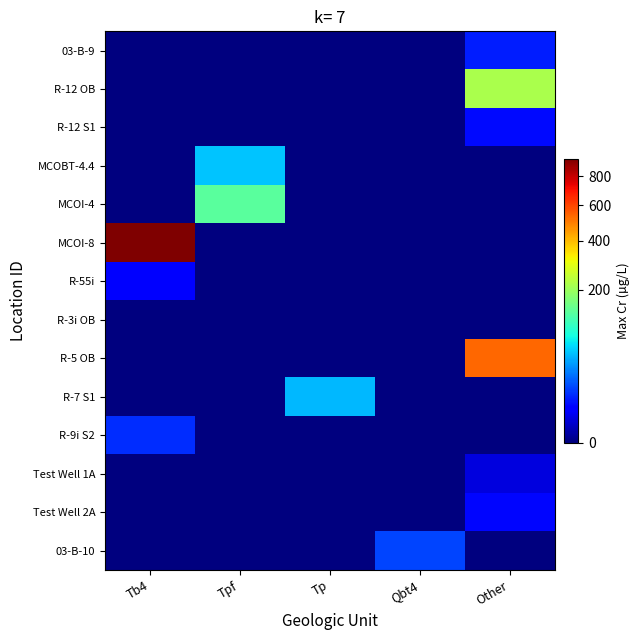

How many series are shown in this chart?

14